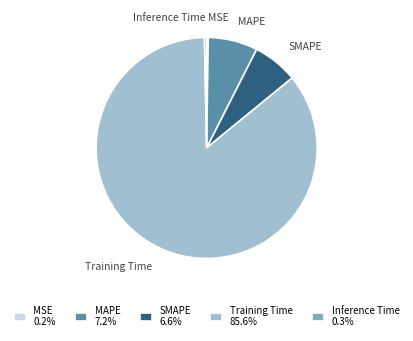

Does any single category account for the majority?

Yes